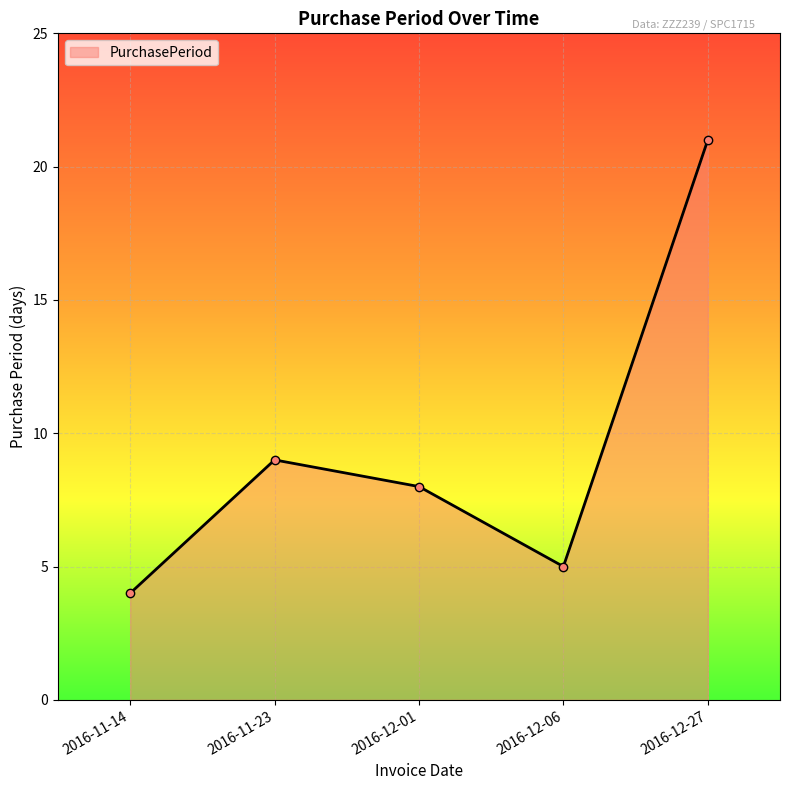

How many interior local valleys (lower than both neighbors) does the data have?

1